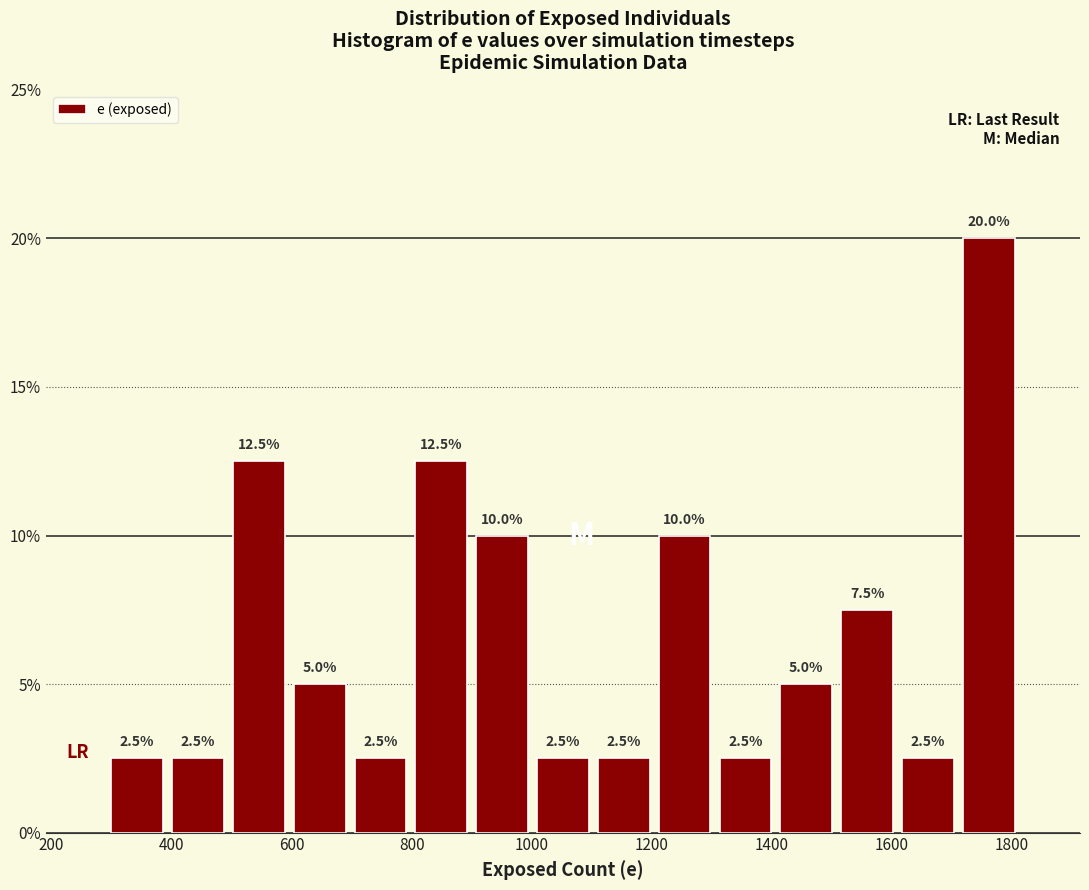

Which range on the x-axis has the tallest bar?

1720 to 1820